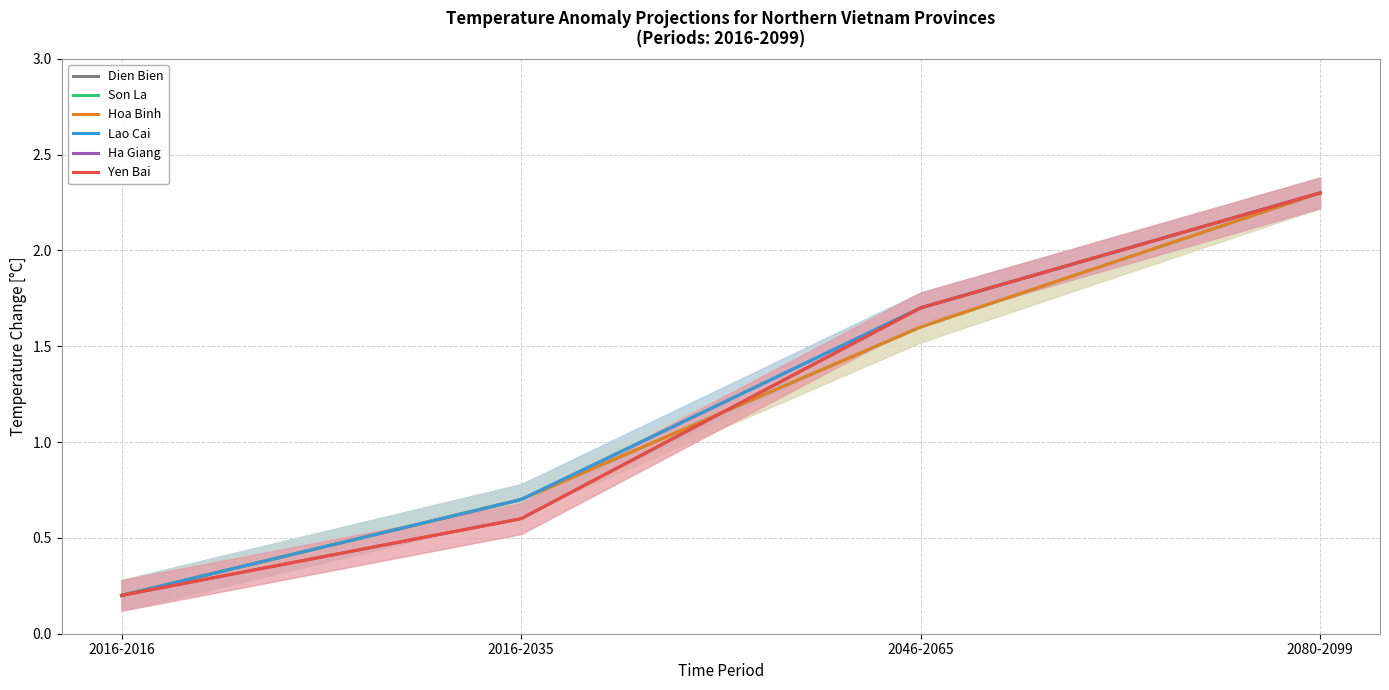

True or false: Ha Giang has more than 0 interior local peaks.

False